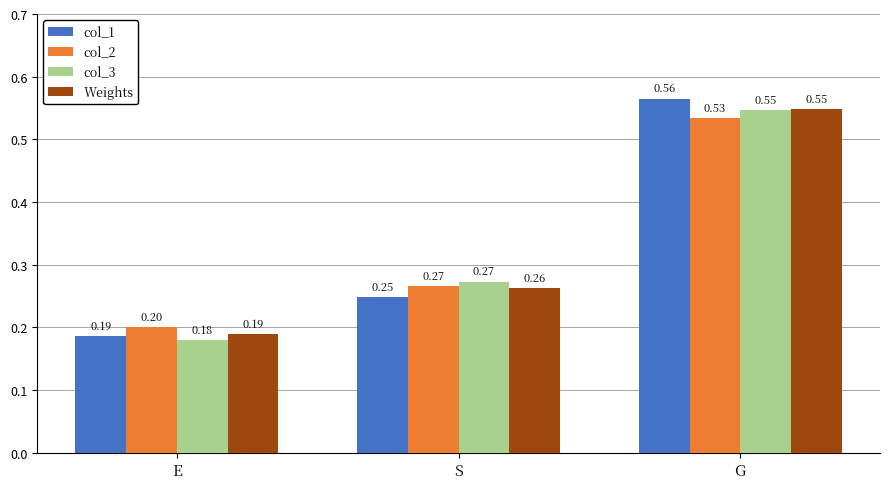

Which category has the highest value in the col_3 series?

G